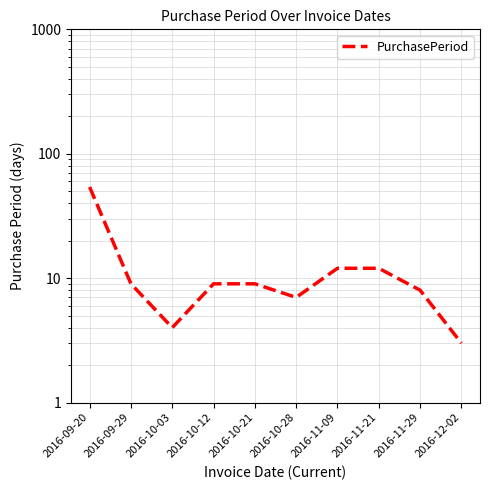

The chart shows a value of 12 at 2016-11-09. True or false?

True